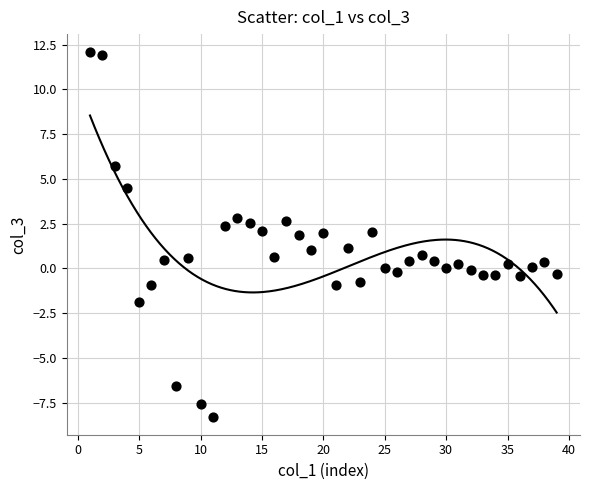

What is the range of X values (max minus min)?

38.0